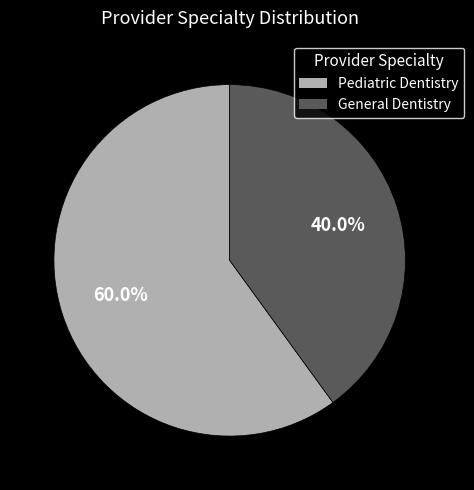

Do General Dentistry and Pediatric Dentistry together represent more than half of the pie?

Yes